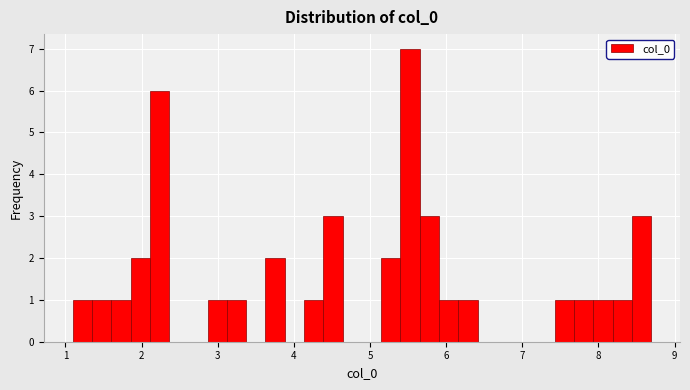

Around what value on the x-axis is the tallest bar? Give the approximate position of its centre, as read against the axis.

5.5